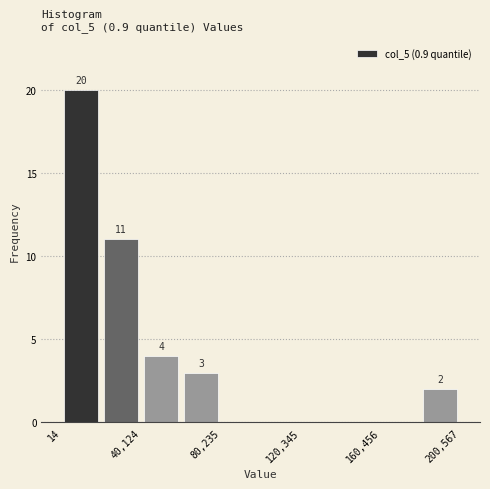

Over which range of the x-axis is the bar tallest?

0 to 20000